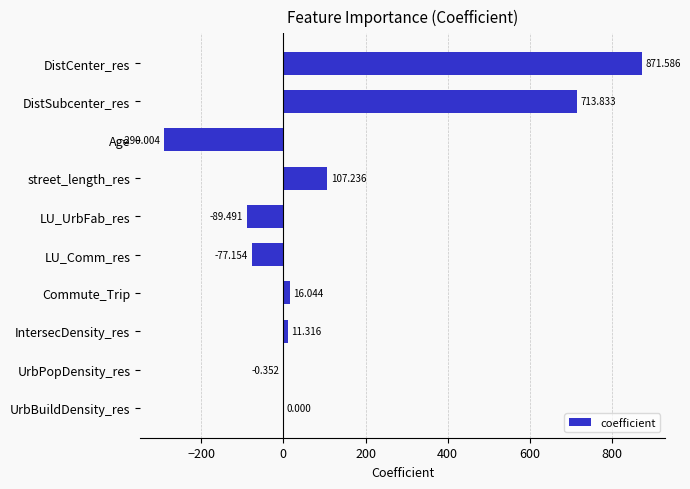

What is the sum of all values?

1263.0